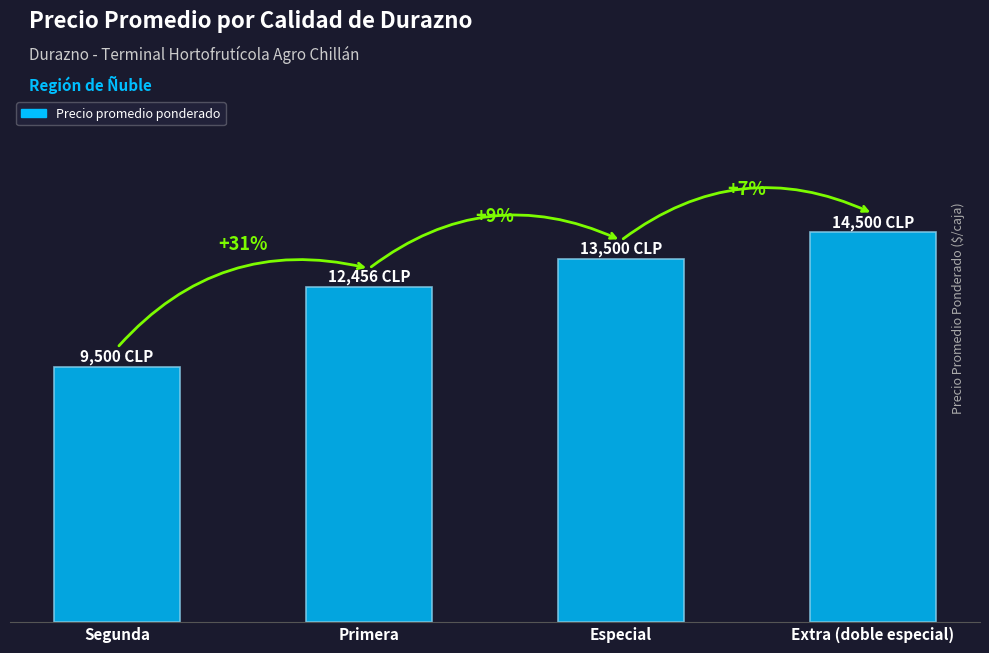

At which category does the chart reach its peak across all series?

Extra (doble especial)